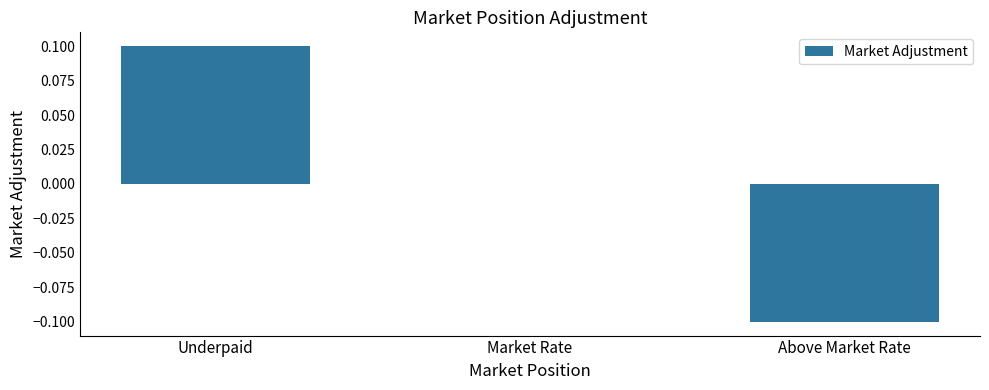

At which label does the data first exceed 0?

Underpaid